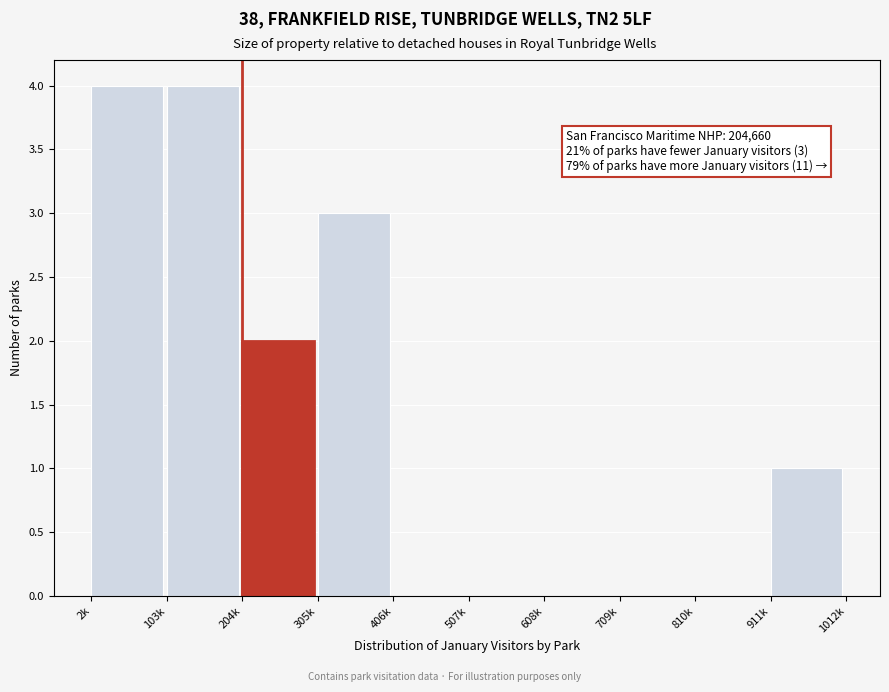

Reading left to right, transcribe all the data shown in this chart.

2k=4	103k=4	204k=2	305k=3	406k=0	507k=0	608k=0	709k=0	810k=0	911k=1